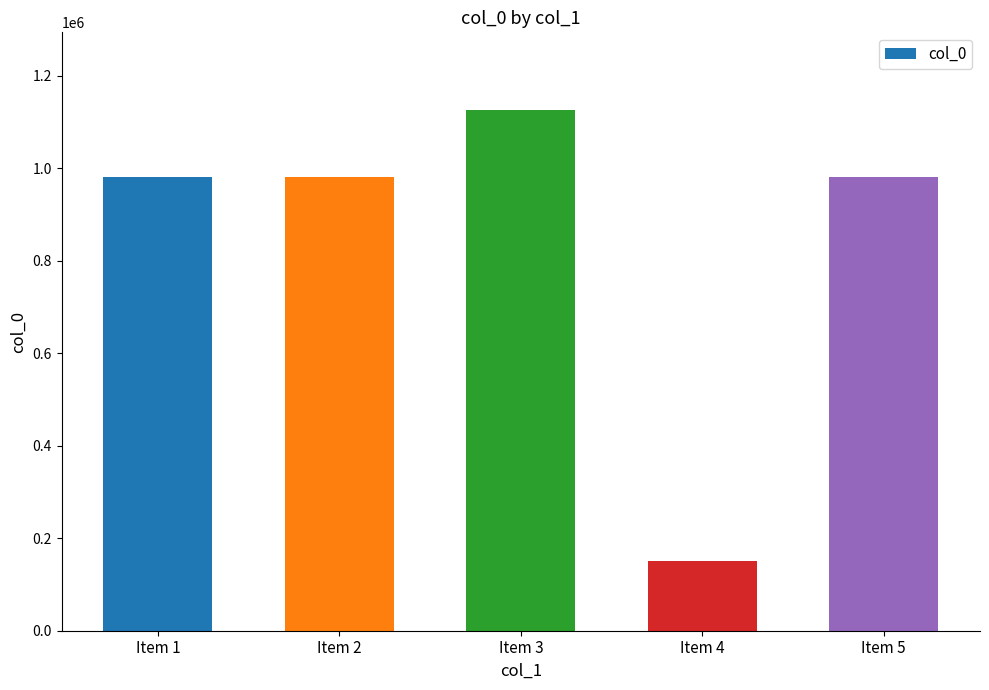

What value does the data have at Item 1, to the nearest 100?

980500